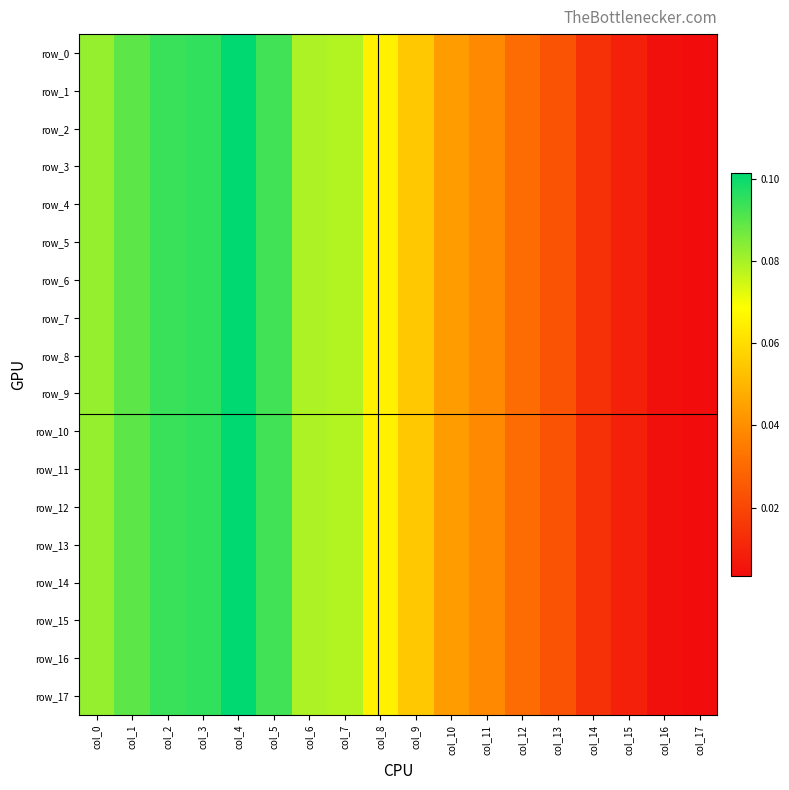

Reading left to right, list all the values displayed in this chart.

row_0: 0.1	0.1	0.1	0.1	0.1	0.1	0.1	0.1	0.1	0.1	0.0	0.0	0.0	0.0	0.0	0.0	0.0	0.0
row_1: 0.1	0.1	0.1	0.1	0.1	0.1	0.1	0.1	0.1	0.1	0.0	0.0	0.0	0.0	0.0	0.0	0.0	0.0
row_2: 0.1	0.1	0.1	0.1	0.1	0.1	0.1	0.1	0.1	0.1	0.0	0.0	0.0	0.0	0.0	0.0	0.0	0.0
row_3: 0.1	0.1	0.1	0.1	0.1	0.1	0.1	0.1	0.1	0.1	0.0	0.0	0.0	0.0	0.0	0.0	0.0	0.0
row_4: 0.1	0.1	0.1	0.1	0.1	0.1	0.1	0.1	0.1	0.1	0.0	0.0	0.0	0.0	0.0	0.0	0.0	0.0
row_5: 0.1	0.1	0.1	0.1	0.1	0.1	0.1	0.1	0.1	0.1	0.0	0.0	0.0	0.0	0.0	0.0	0.0	0.0
row_6: 0.1	0.1	0.1	0.1	0.1	0.1	0.1	0.1	0.1	0.1	0.0	0.0	0.0	0.0	0.0	0.0	0.0	0.0
row_7: 0.1	0.1	0.1	0.1	0.1	0.1	0.1	0.1	0.1	0.1	0.0	0.0	0.0	0.0	0.0	0.0	0.0	0.0
row_8: 0.1	0.1	0.1	0.1	0.1	0.1	0.1	0.1	0.1	0.1	0.0	0.0	0.0	0.0	0.0	0.0	0.0	0.0
row_9: 0.1	0.1	0.1	0.1	0.1	0.1	0.1	0.1	0.1	0.1	0.0	0.0	0.0	0.0	0.0	0.0	0.0	0.0
row_10: 0.1	0.1	0.1	0.1	0.1	0.1	0.1	0.1	0.1	0.1	0.0	0.0	0.0	0.0	0.0	0.0	0.0	0.0
row_11: 0.1	0.1	0.1	0.1	0.1	0.1	0.1	0.1	0.1	0.1	0.0	0.0	0.0	0.0	0.0	0.0	0.0	0.0
row_12: 0.1	0.1	0.1	0.1	0.1	0.1	0.1	0.1	0.1	0.1	0.0	0.0	0.0	0.0	0.0	0.0	0.0	0.0
row_13: 0.1	0.1	0.1	0.1	0.1	0.1	0.1	0.1	0.1	0.1	0.0	0.0	0.0	0.0	0.0	0.0	0.0	0.0
row_14: 0.1	0.1	0.1	0.1	0.1	0.1	0.1	0.1	0.1	0.1	0.0	0.0	0.0	0.0	0.0	0.0	0.0	0.0
row_15: 0.1	0.1	0.1	0.1	0.1	0.1	0.1	0.1	0.1	0.1	0.0	0.0	0.0	0.0	0.0	0.0	0.0	0.0
row_16: 0.1	0.1	0.1	0.1	0.1	0.1	0.1	0.1	0.1	0.1	0.0	0.0	0.0	0.0	0.0	0.0	0.0	0.0
row_17: 0.1	0.1	0.1	0.1	0.1	0.1	0.1	0.1	0.1	0.1	0.0	0.0	0.0	0.0	0.0	0.0	0.0	0.0